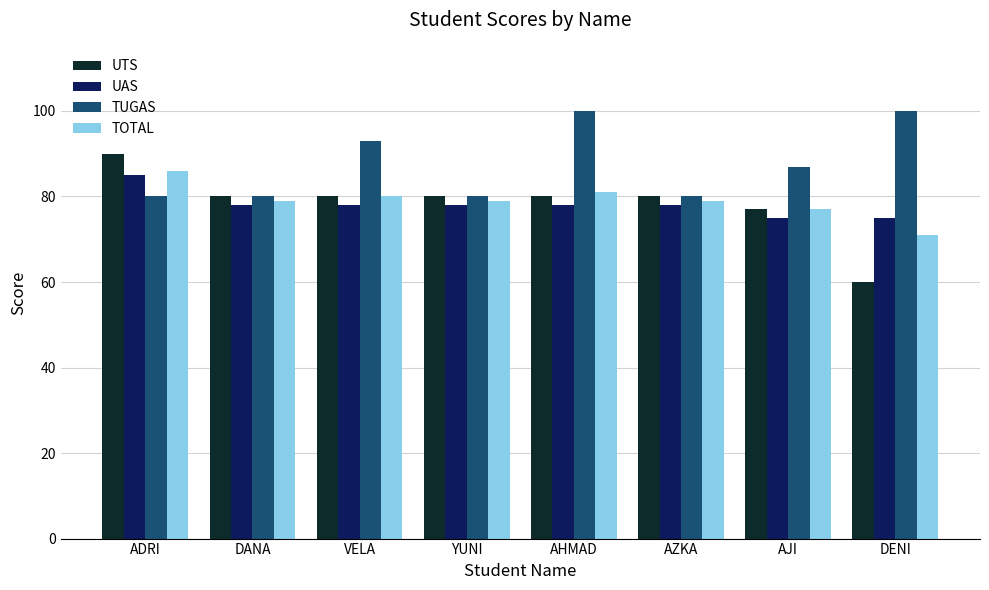

What is the approximate value of TOTAL at AJI, to the nearest 5?

75